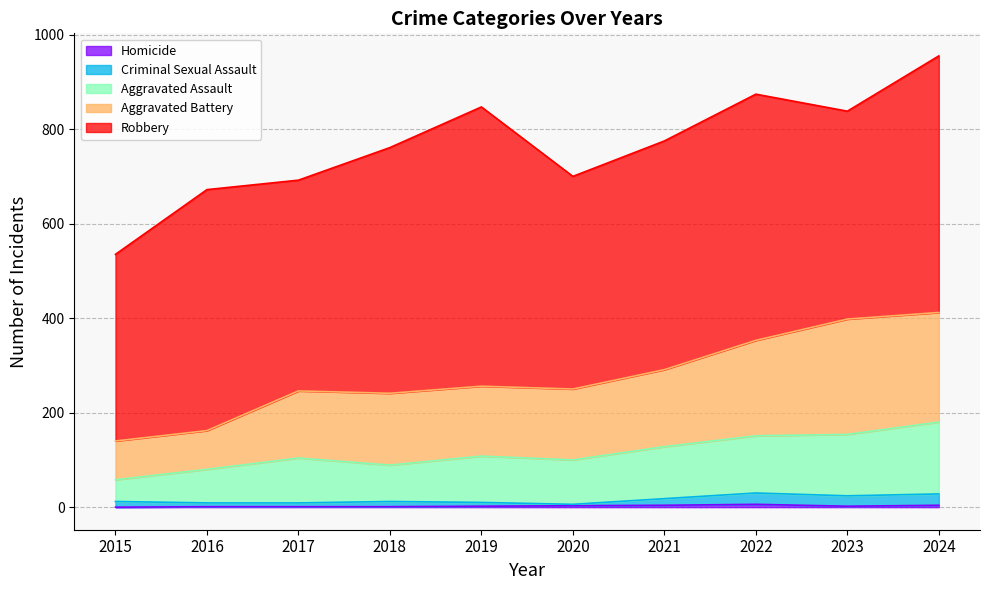

Does the chart have visible grid lines?

Yes